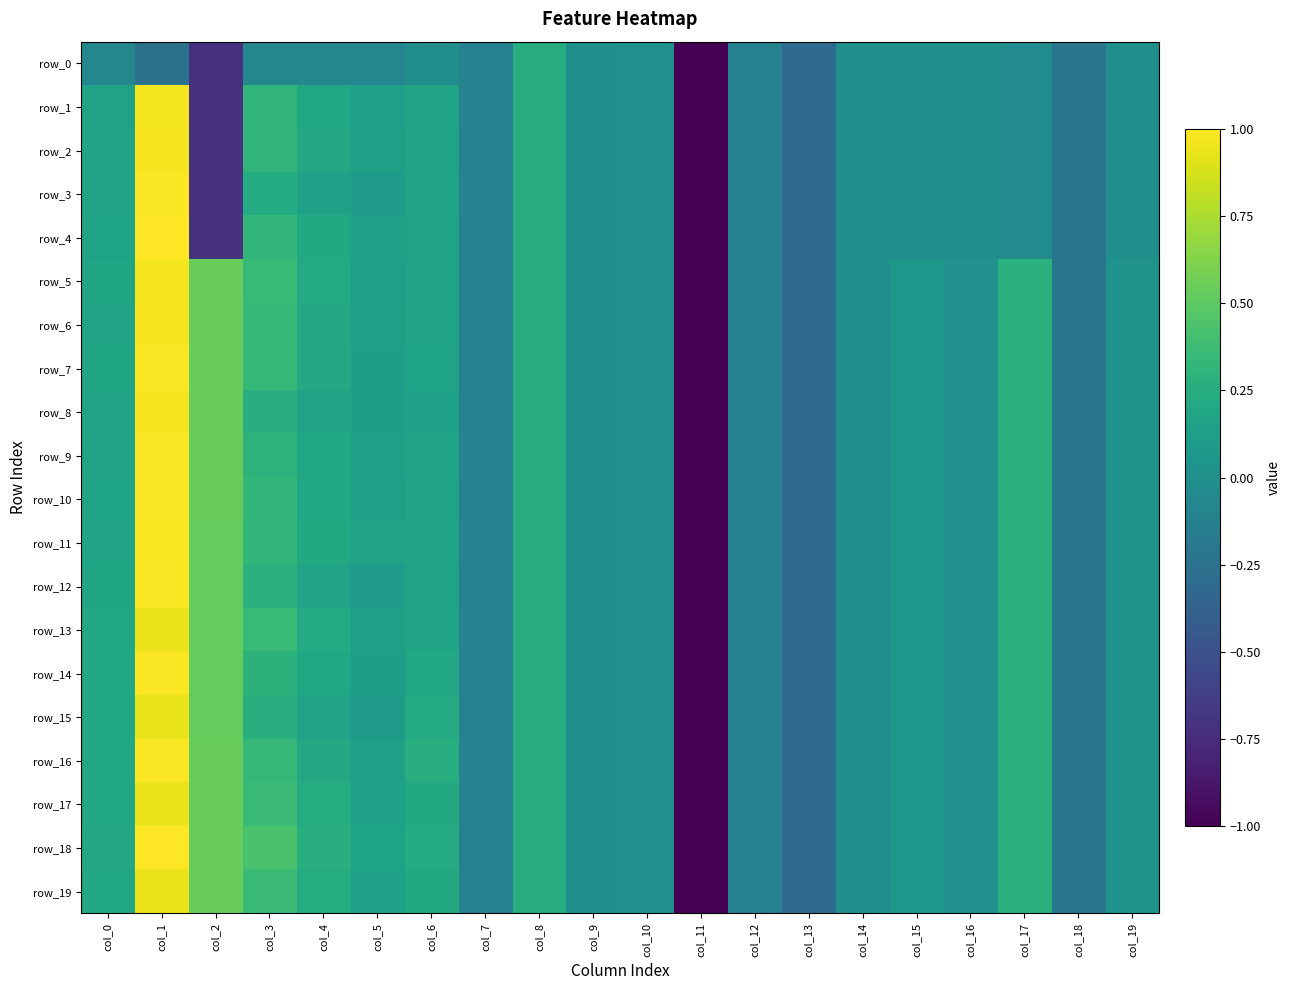

Rank the series by their maximum value, from lowest to highest.

row_0, row_15, row_17, row_19, row_13, row_1, row_2, row_5, row_6, row_8, row_11, row_3, row_7, row_9, row_10, row_12, row_14, row_16, row_4, row_18